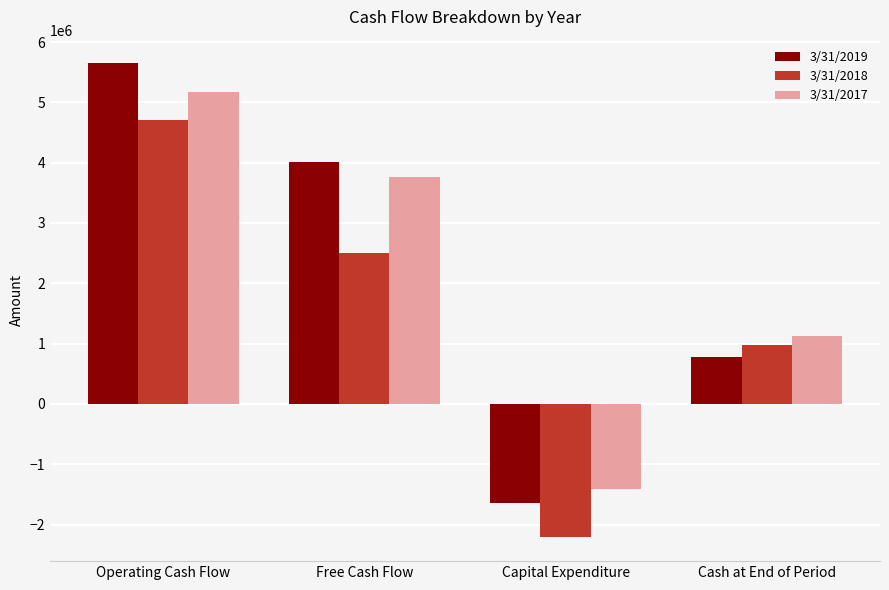

Which series has the largest range (max minus min)?

3/31/2019